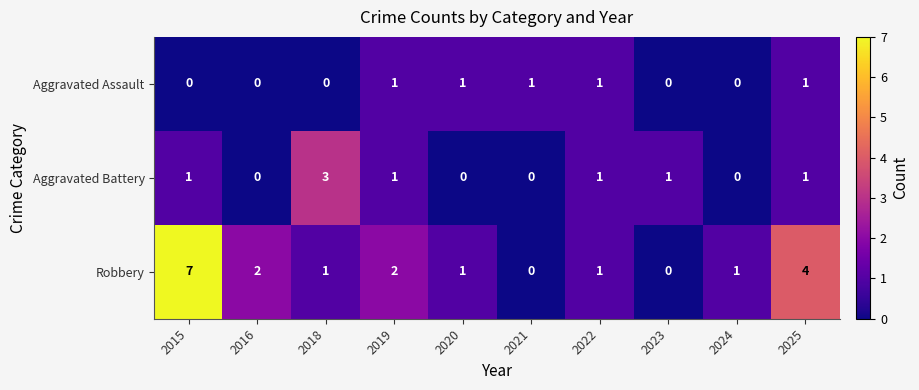

What is the total value across all series at 2020?

2